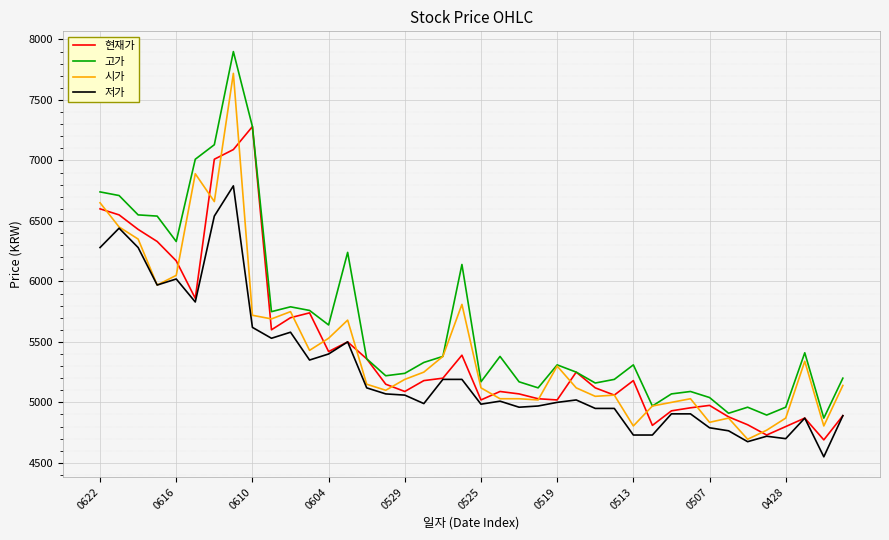

List the series in order of their peak value, highest first.

고가, 시가, 현재가, 저가